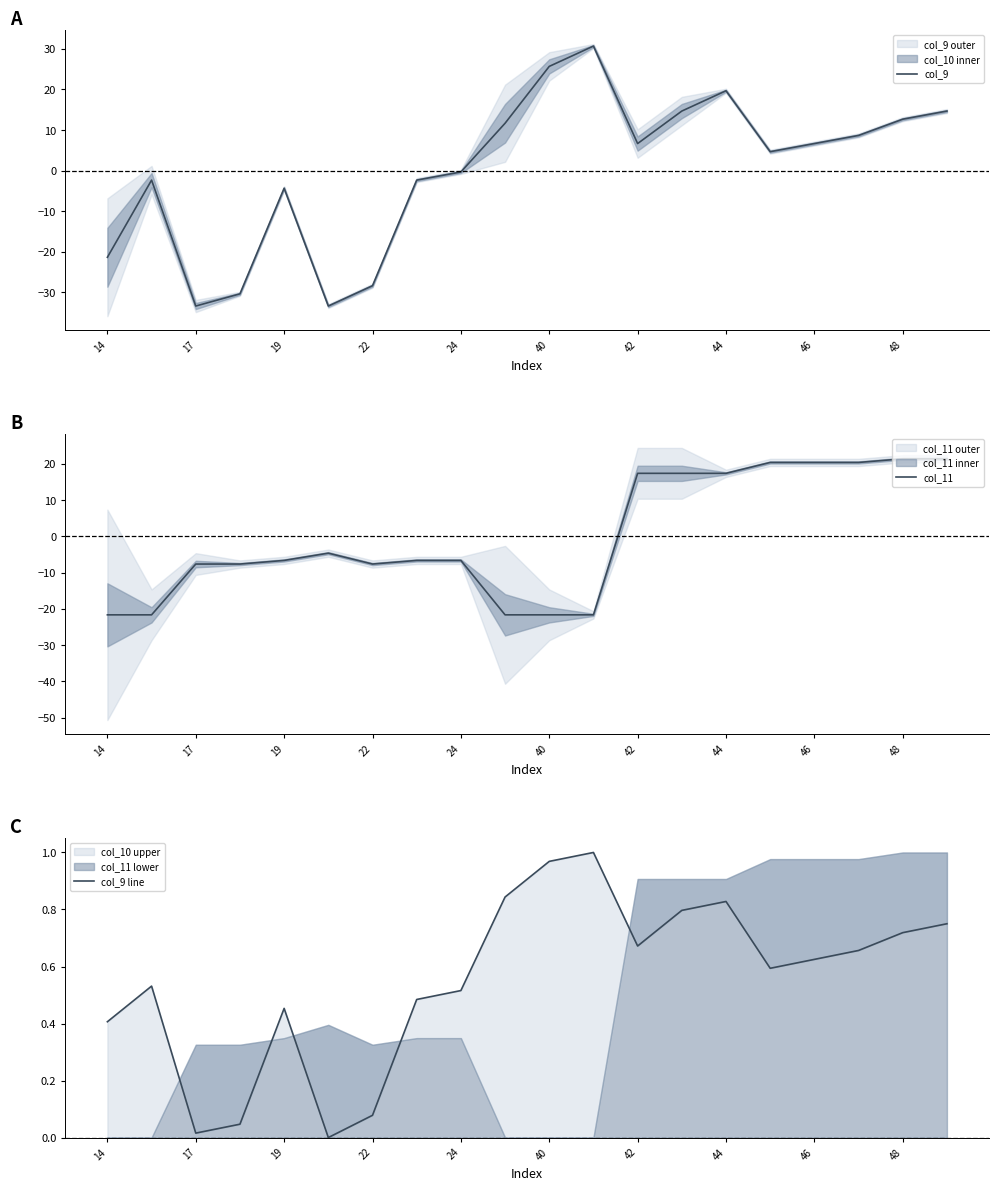

True or false: col_9 and col_11 cross at least once.

True